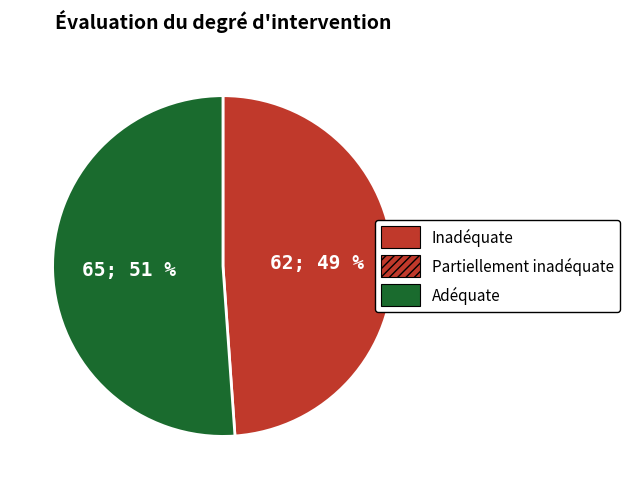

To the nearest percent, what is the difference between the largest and smallest slice percentages?

2%